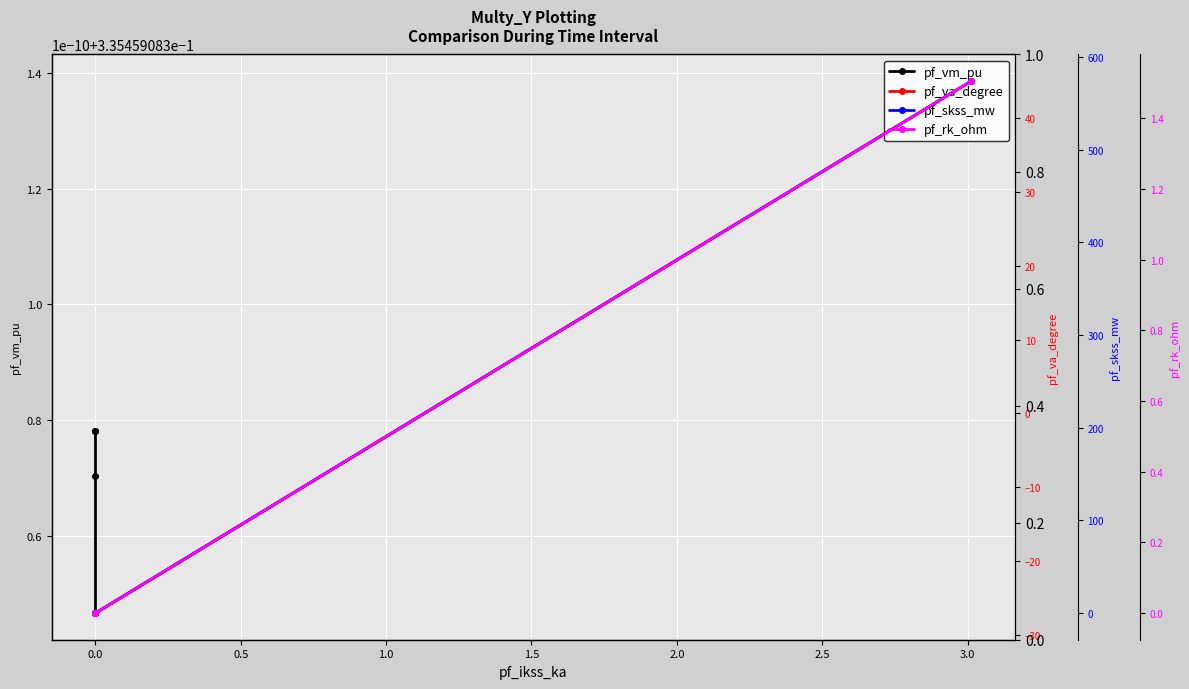

What position from the left is 0.0?

2